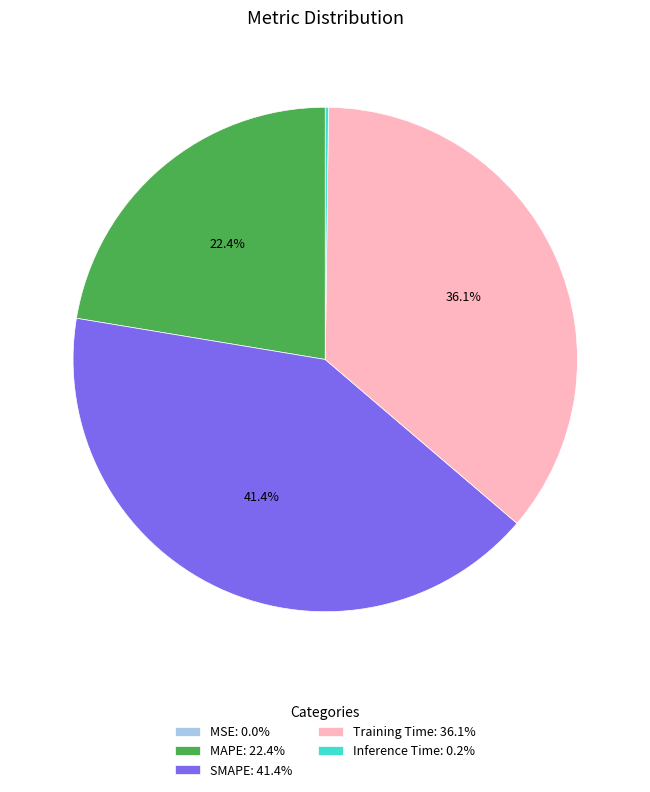

Does MAPE: 22.4% account for over 50% of the chart?

No